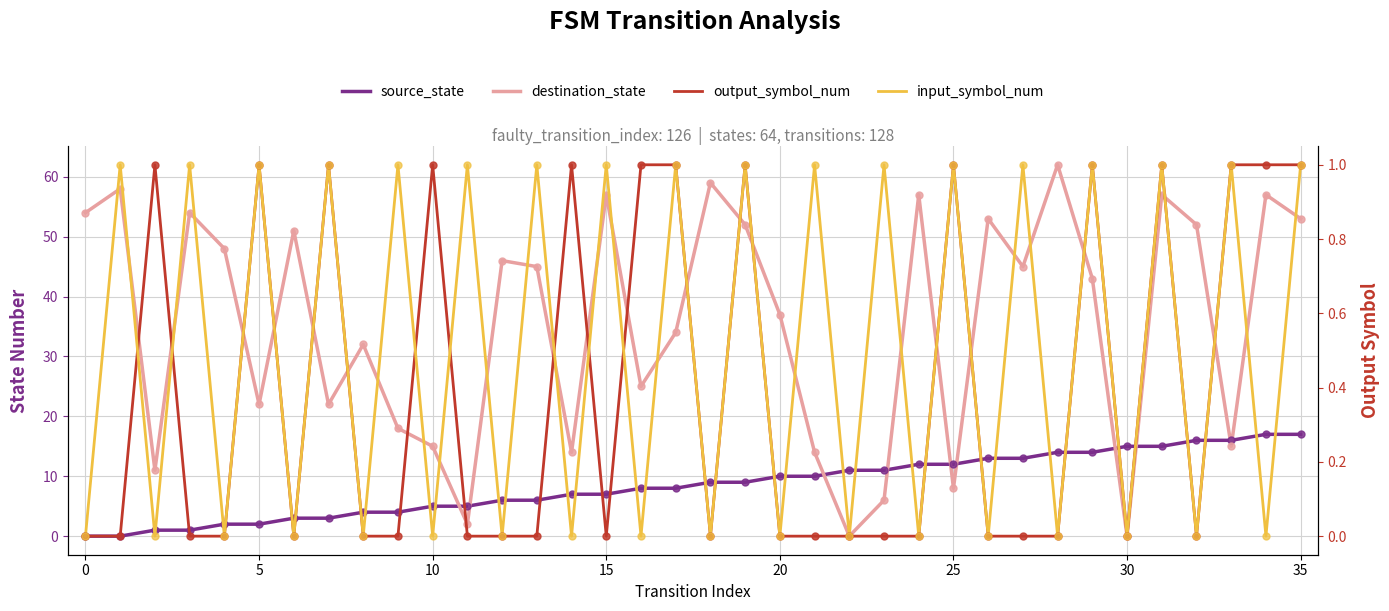

Is it true that destination_state equals 59 at 18?

True